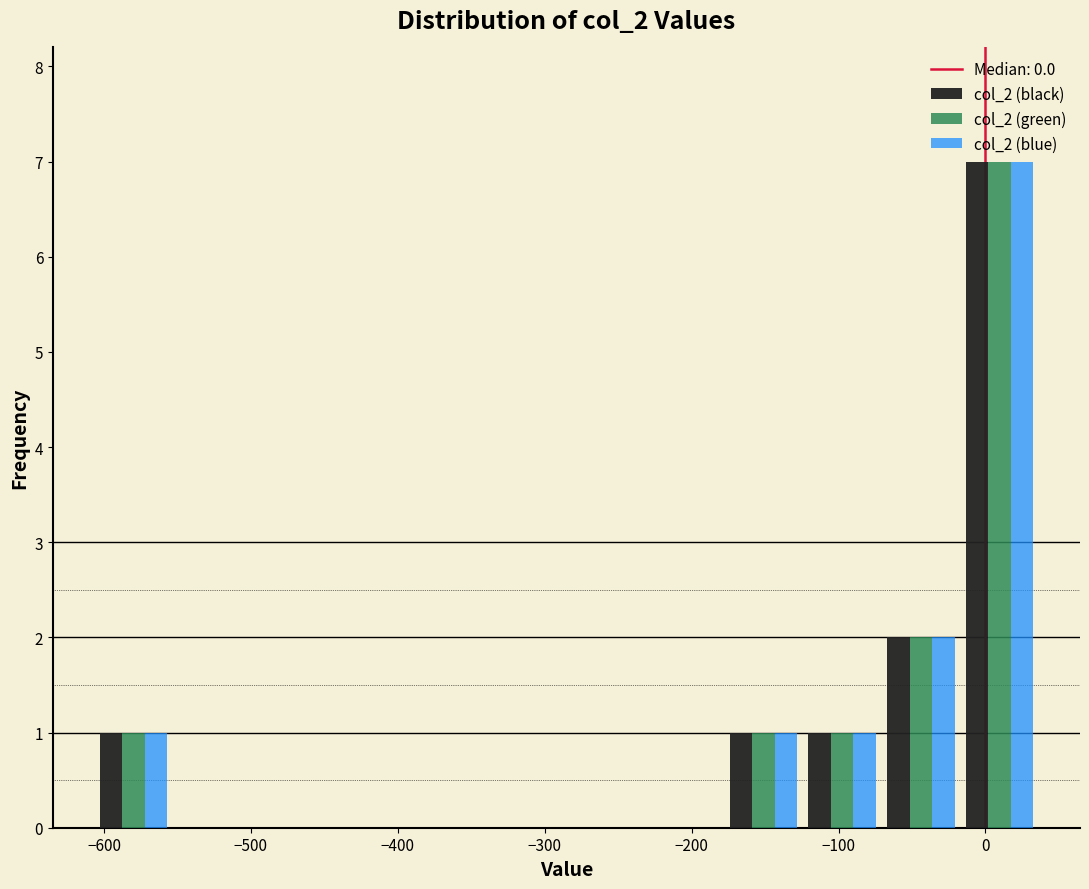

In the col_2 (black) series, which range on the x-axis has the tallest bar?

-20 to 40